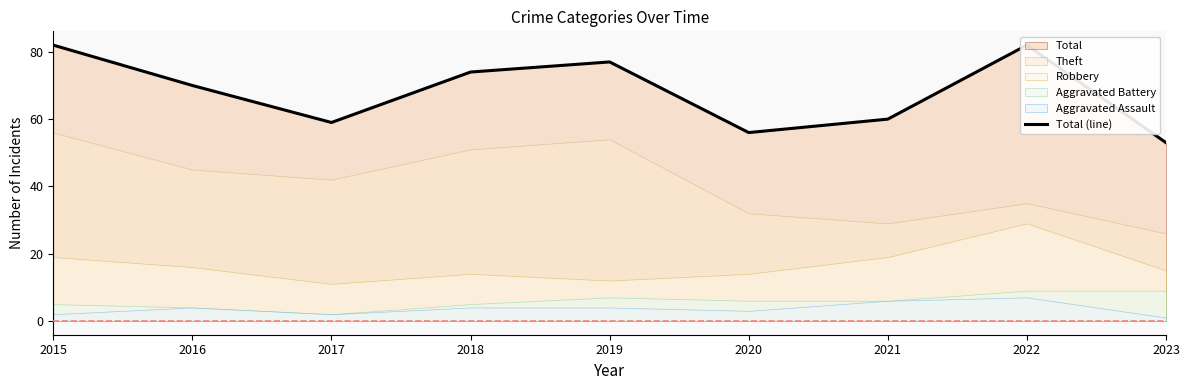

Which label corresponds to the largest value in the chart?

2015